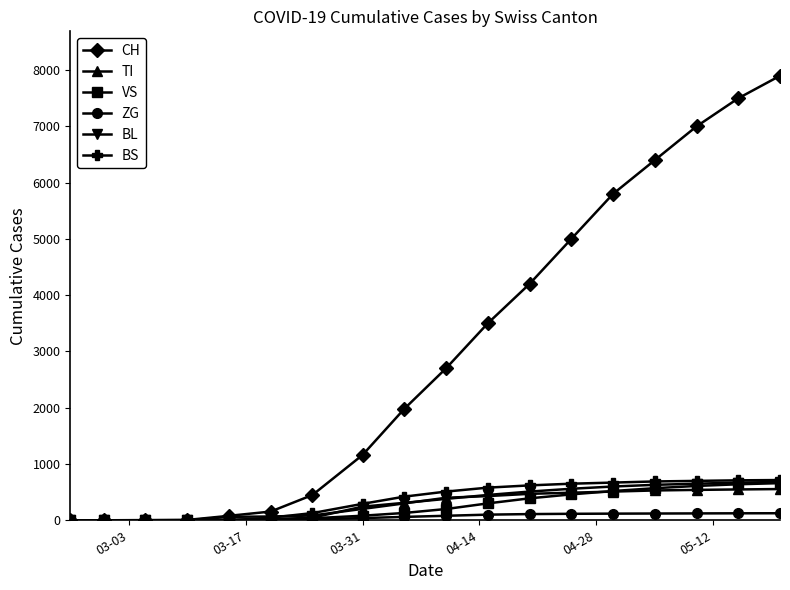

Which series has the largest total across all categories?

CH